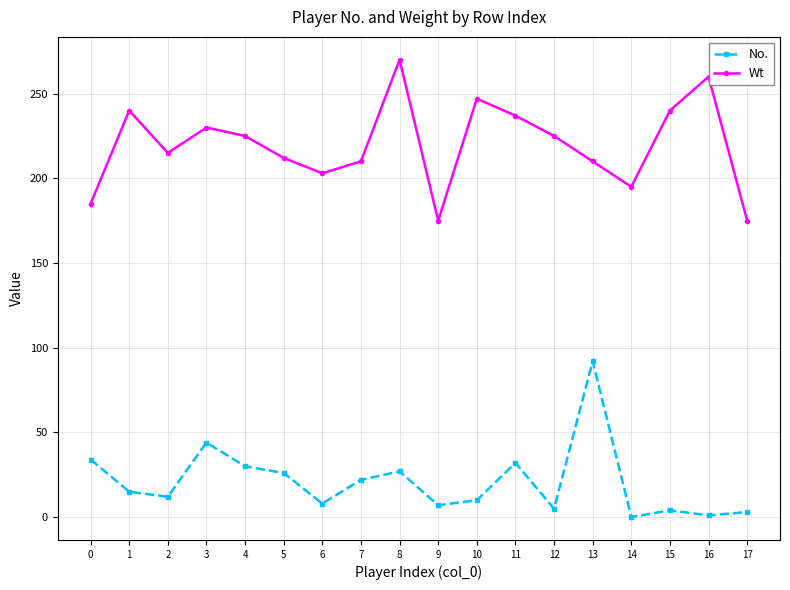

What is the highest value of the Wt series?

270